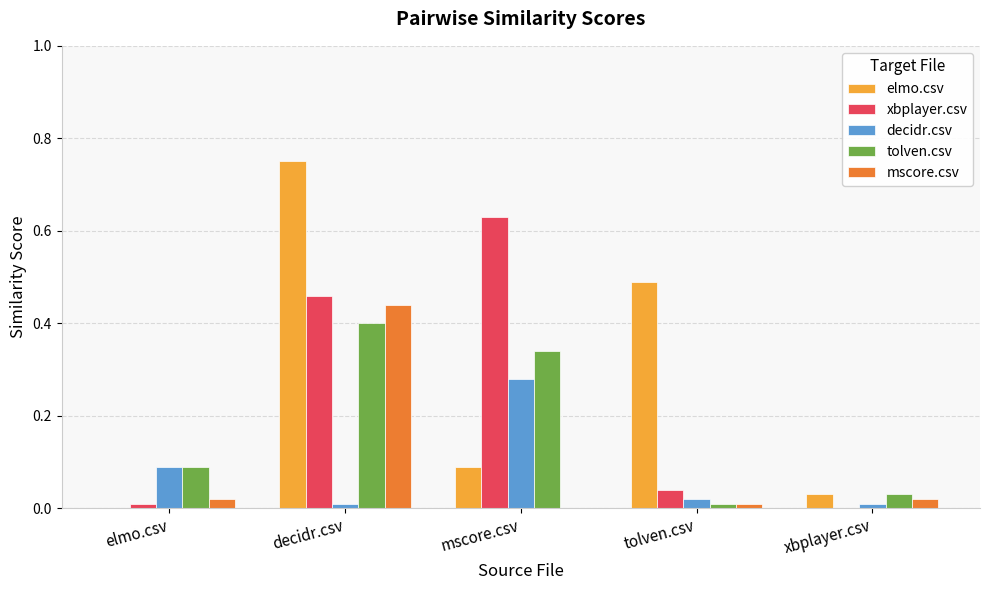

At which category is the sum across all series the highest?

decidr.csv